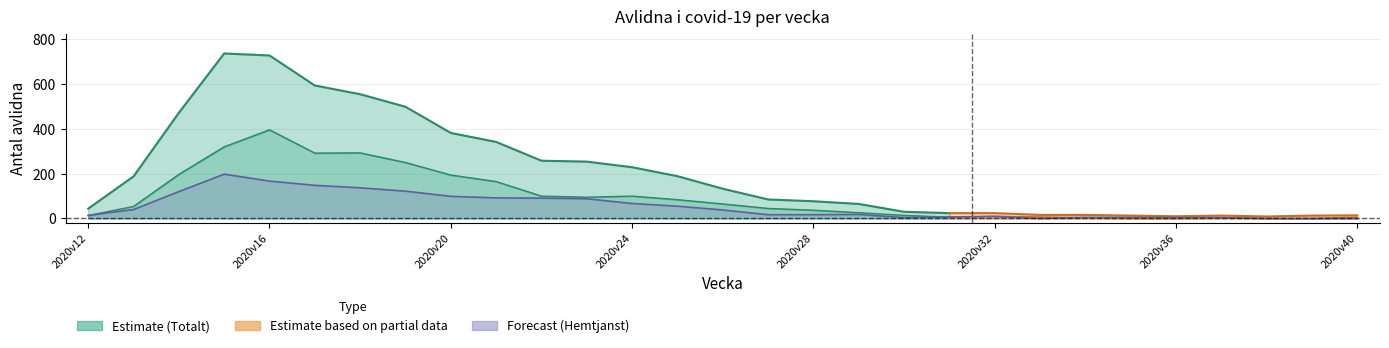

Which series has the largest total across all categories?

Totalt